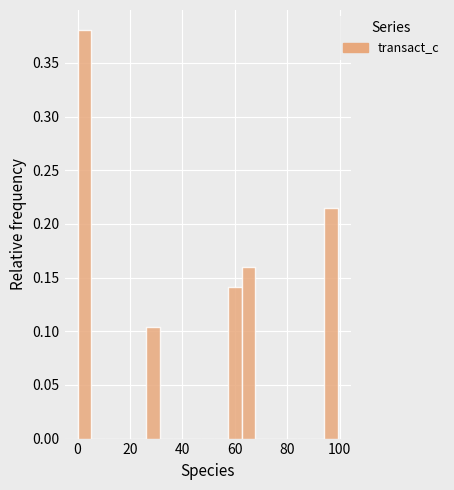

Around what value on the x-axis is the tallest bar? Give the approximate position of its centre, as read against the axis.

2